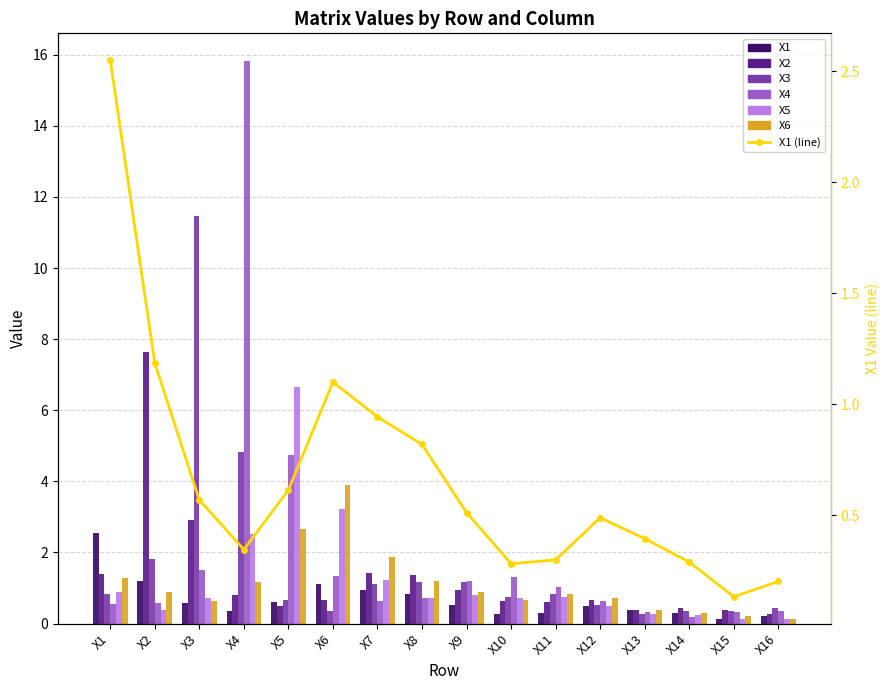

What is the total value across all series at X8?

6.0